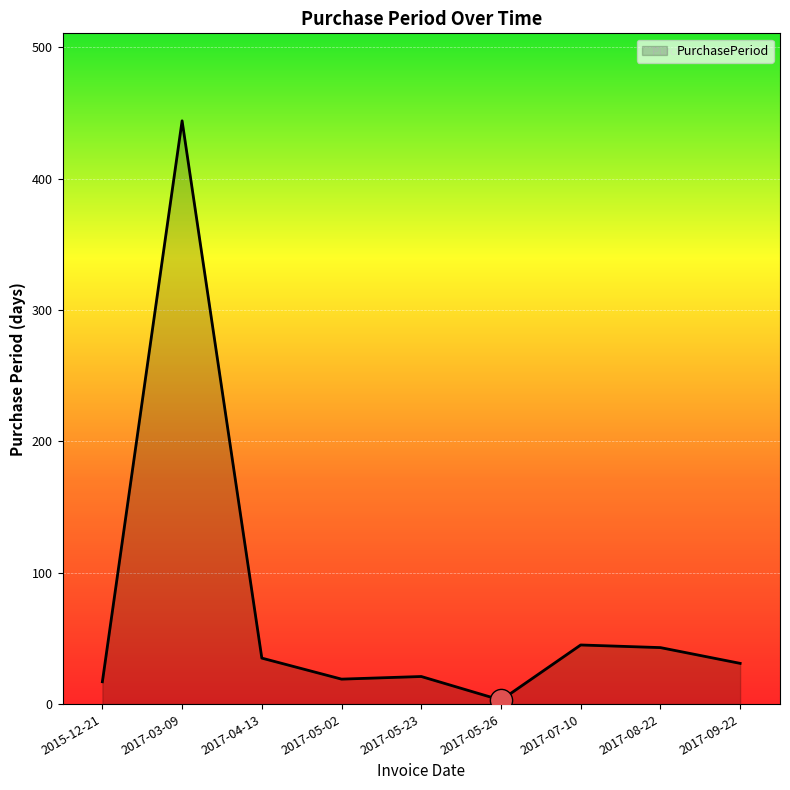

True or false: the data shows 19 at 2017-05-02.

True